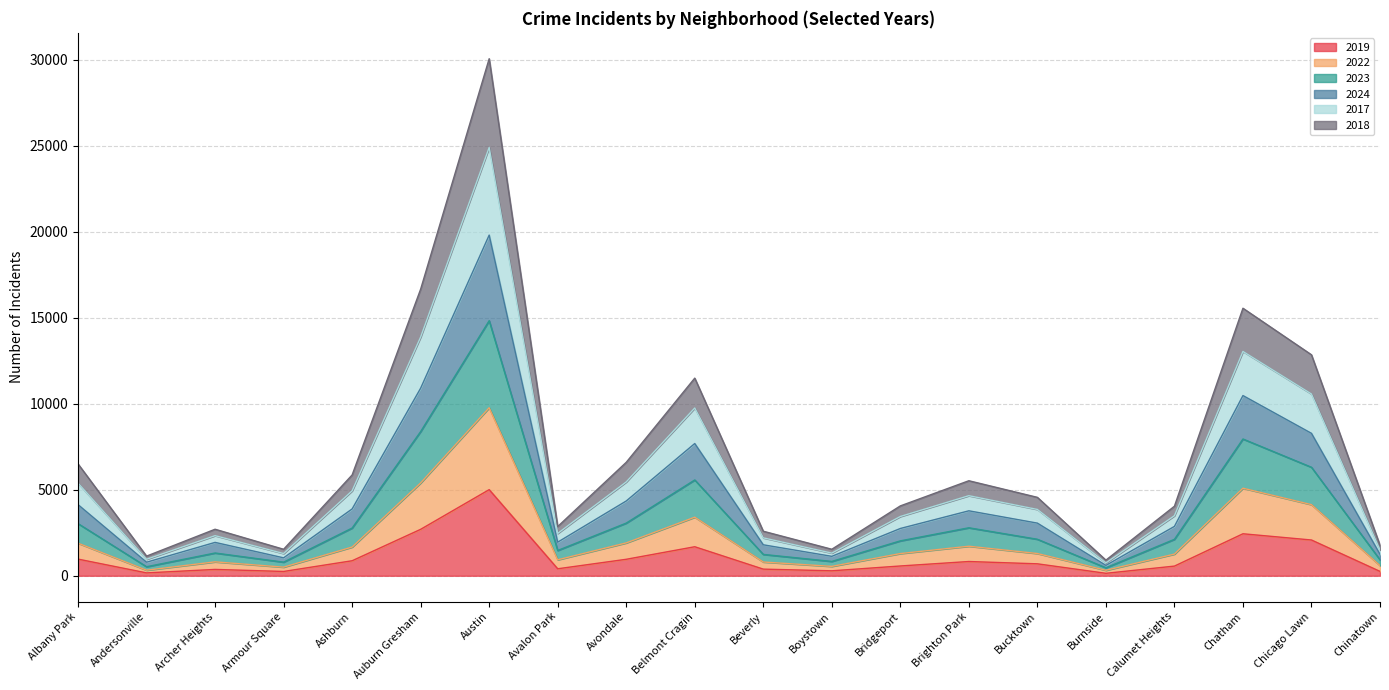

Which category has the highest value in the 2019 series?

Austin